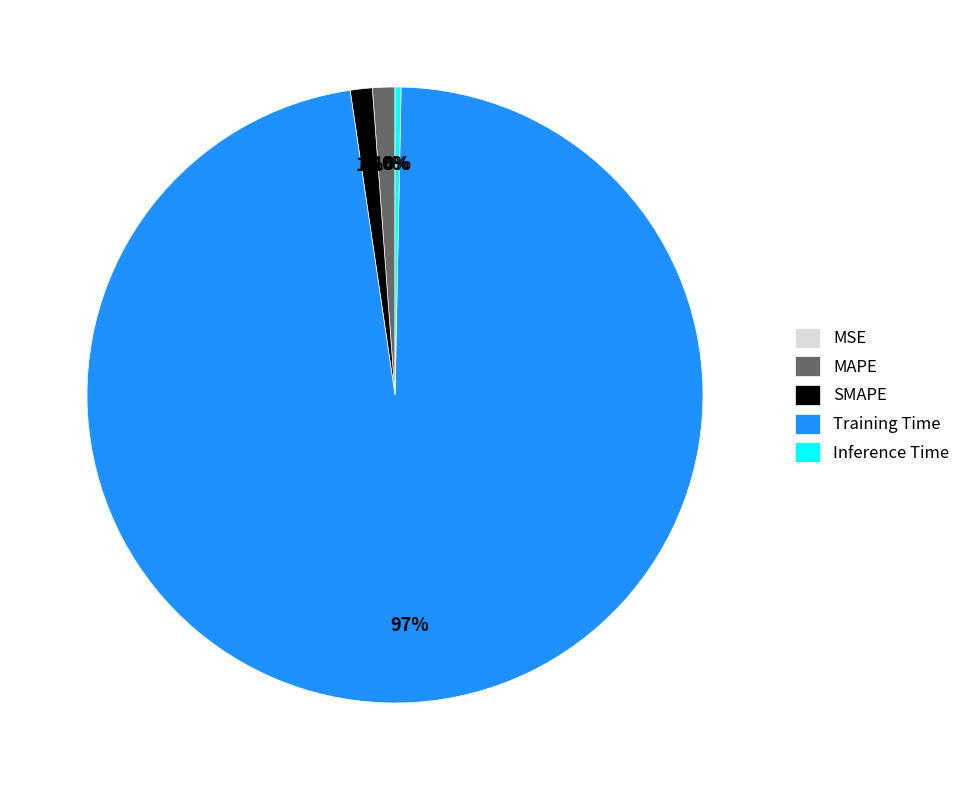

To the nearest percent, what percentage of the pie is SMAPE?

1%